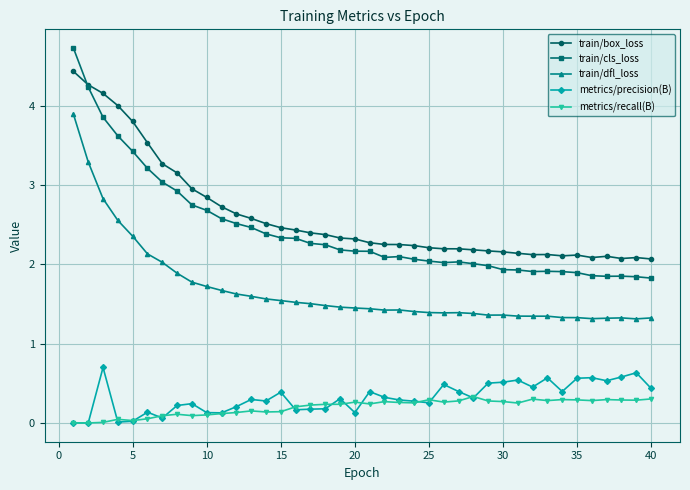

Which series has the widest spread of values?

train/cls_loss